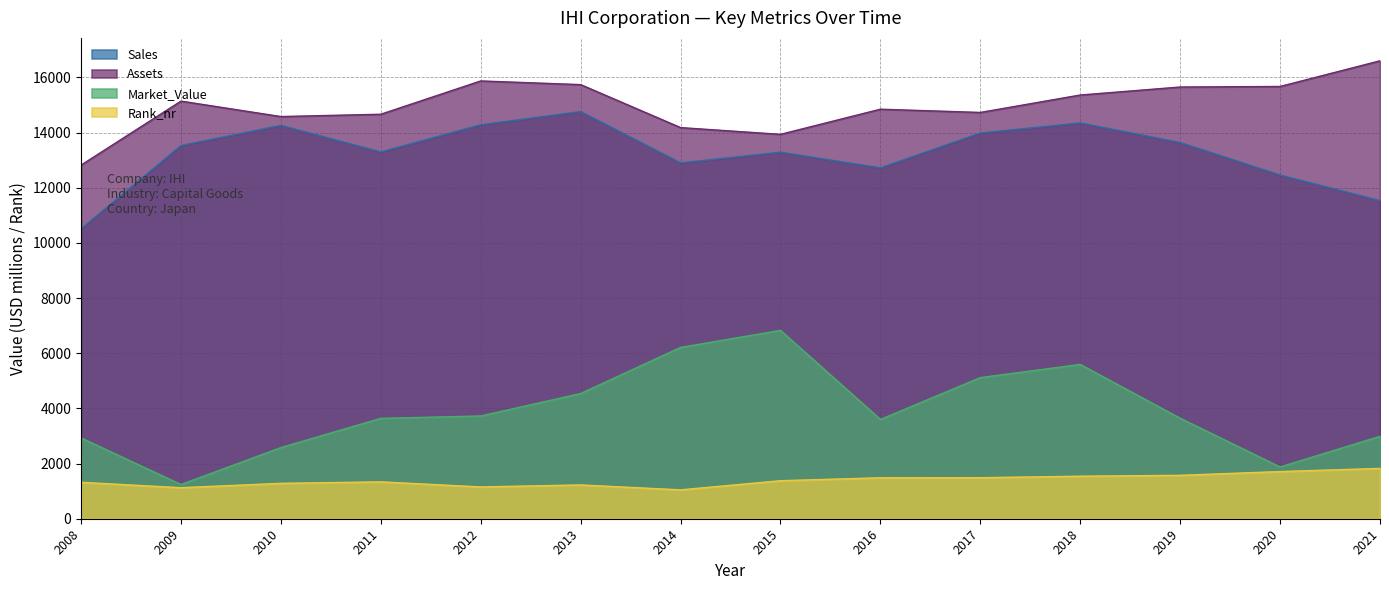

At 2016, list the series in order from largest to smallest.

Assets, Sales, Market_Value, Rank_nr